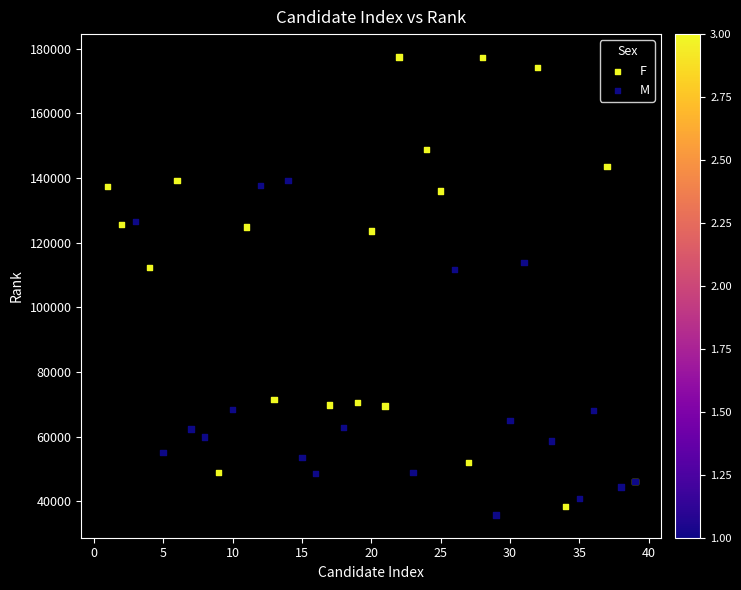

Which series contains the highest Y value?

F